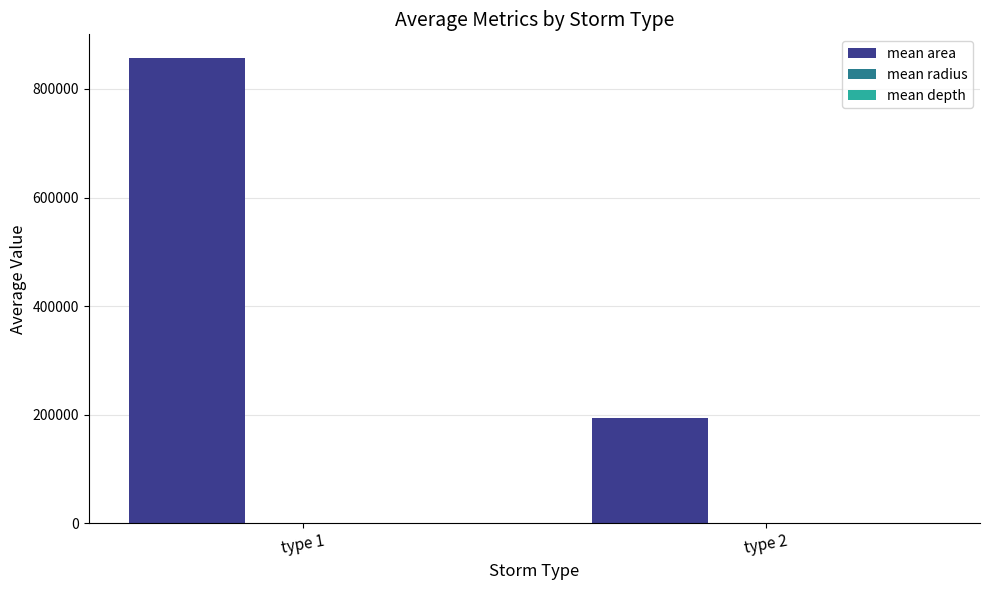

How many data points does each series have?

2